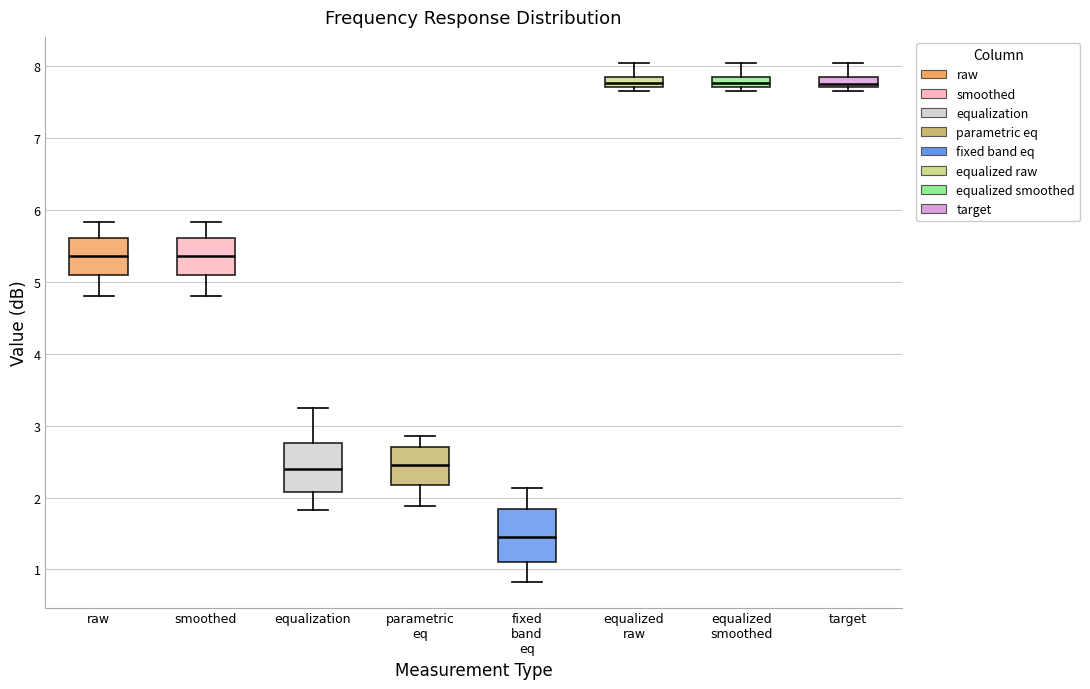

Where is the lower edge of the box for target on the y-axis? The values are not printed on the chart, so give them approximately, as read against the axis.

7.7